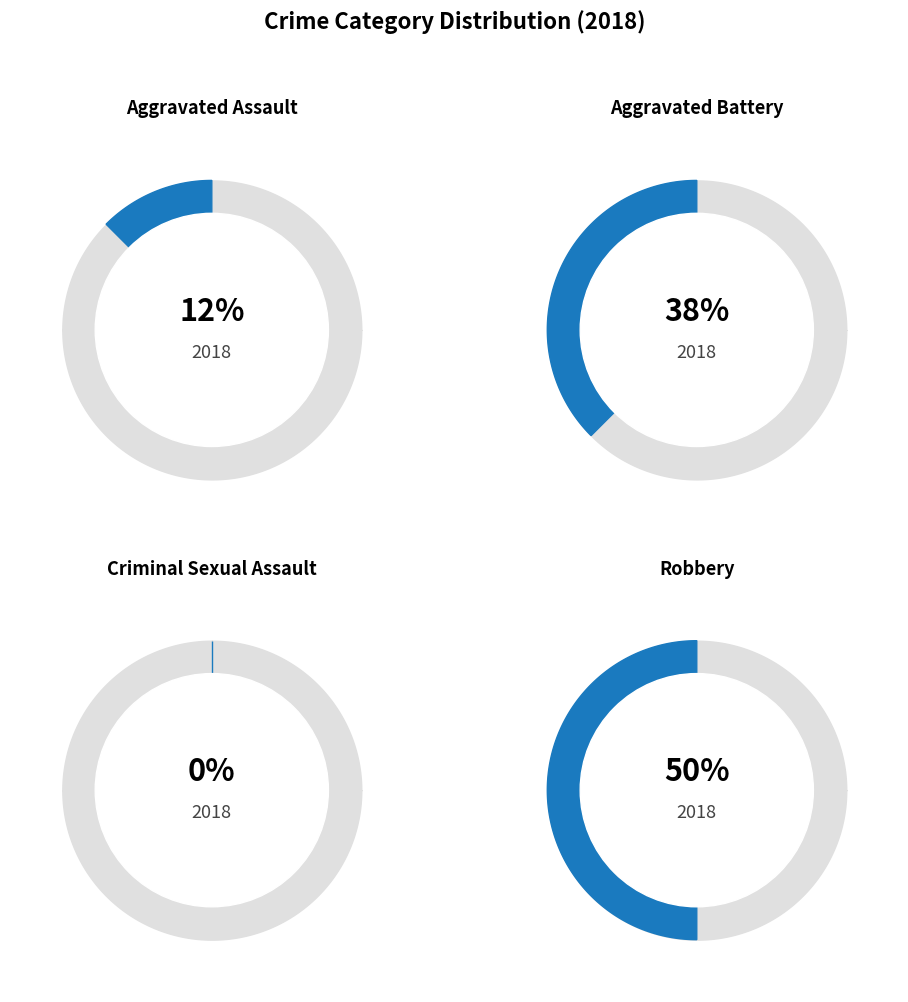

How many segments does this pie chart have?

4